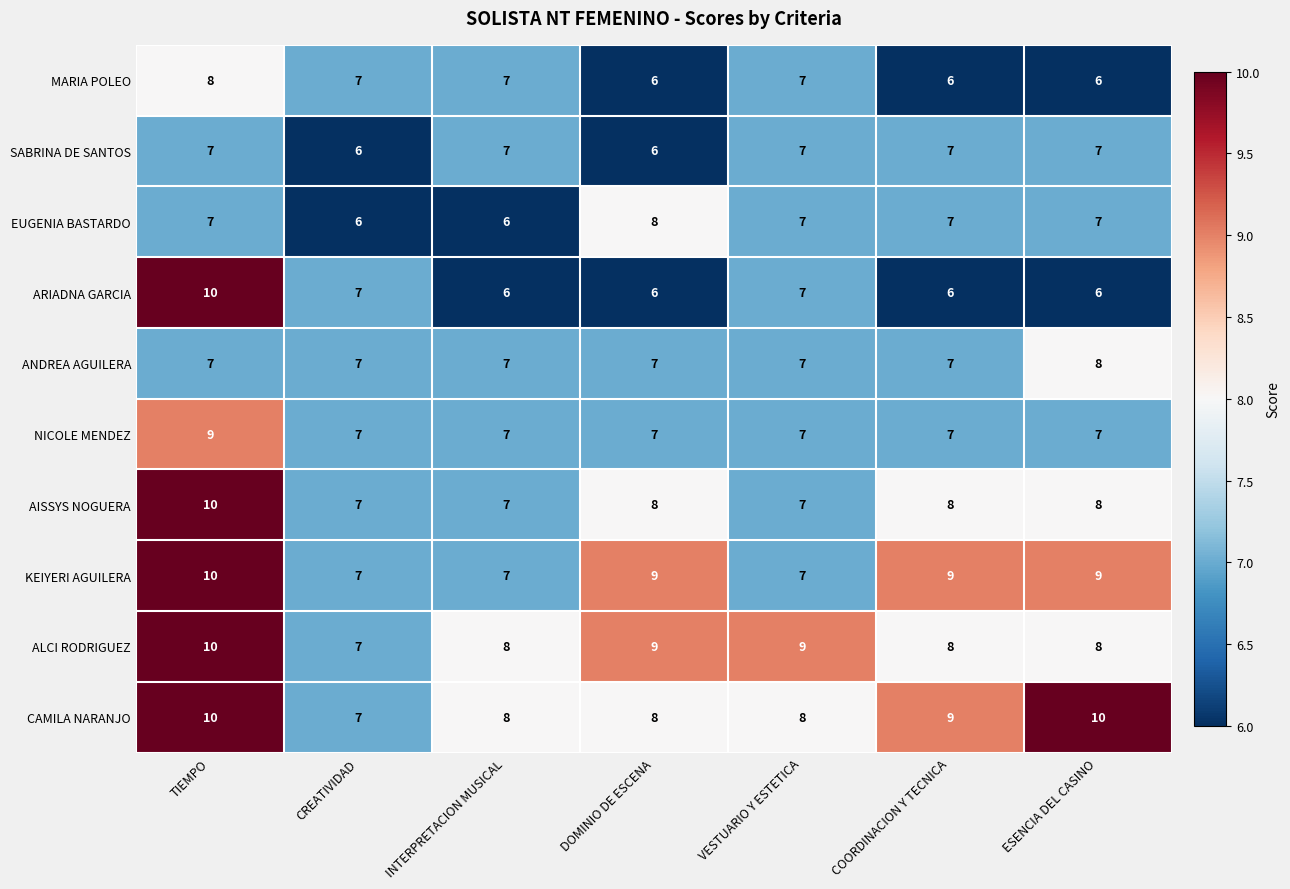

What is the smallest value displayed?

6